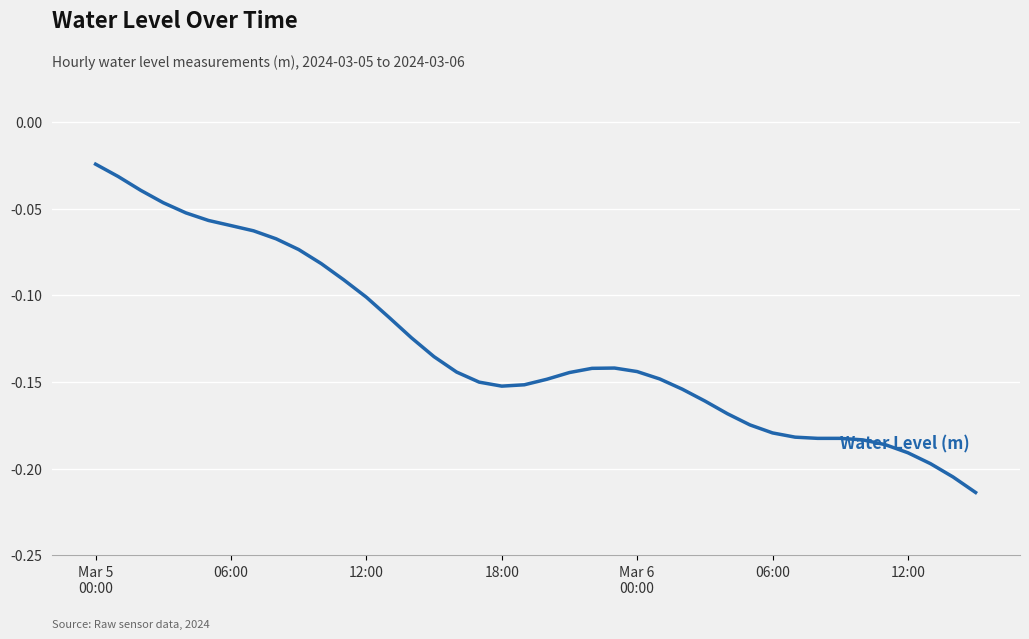

What is the difference between the maximum and minimum values?

0.2